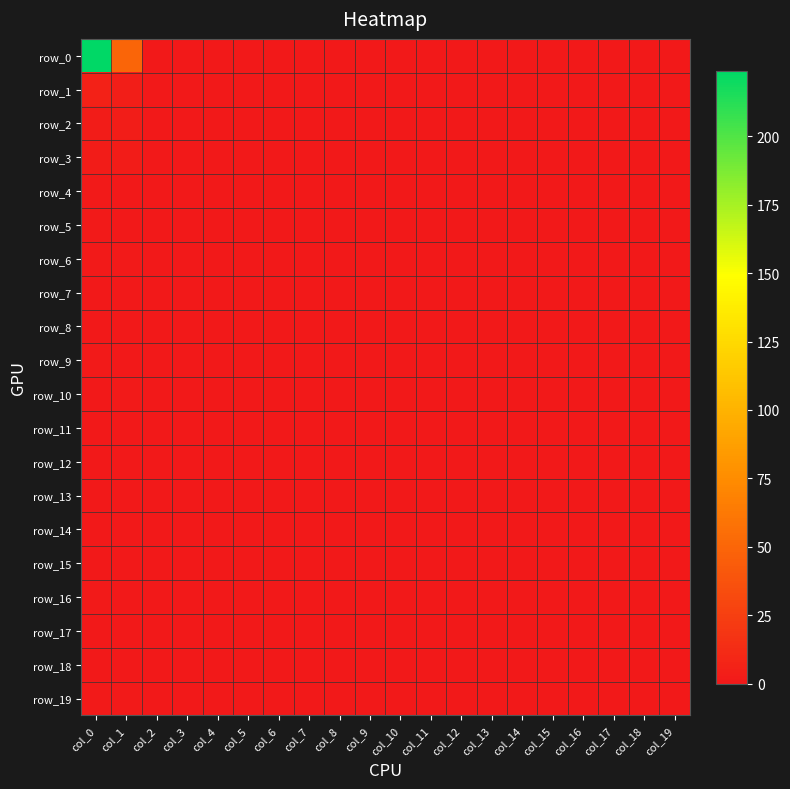

What is the greatest value displayed?

224